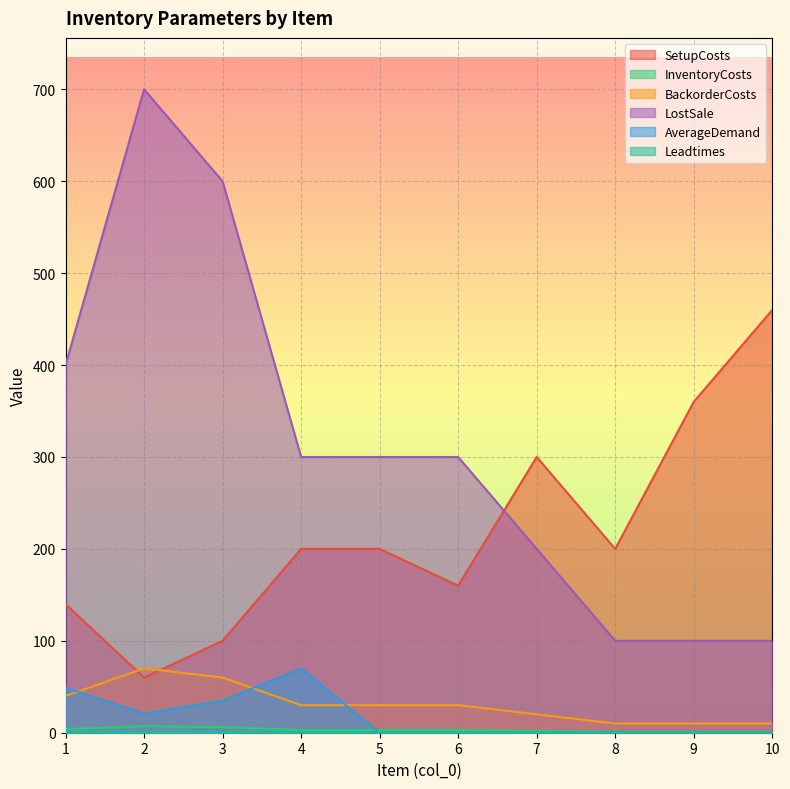

What is the greatest value displayed?

700